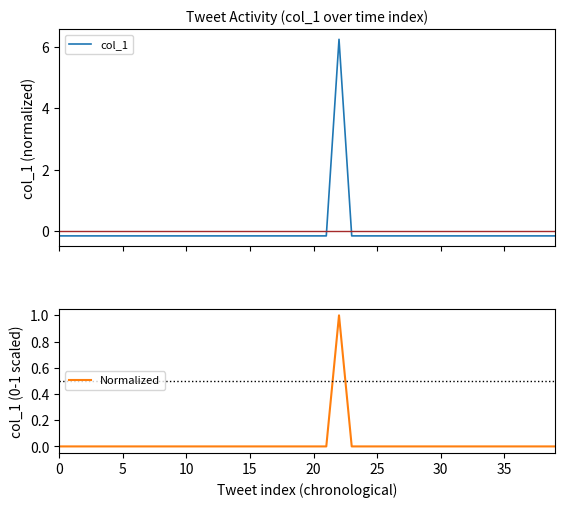

What is the sum of all Normalized values?

1.0